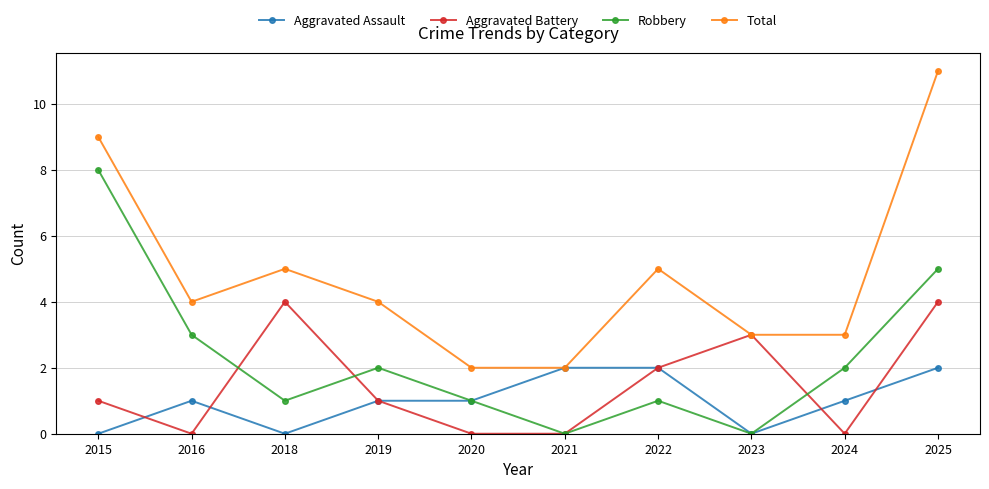

The Aggravated Battery series shows 4 at 2018. True or false?

True